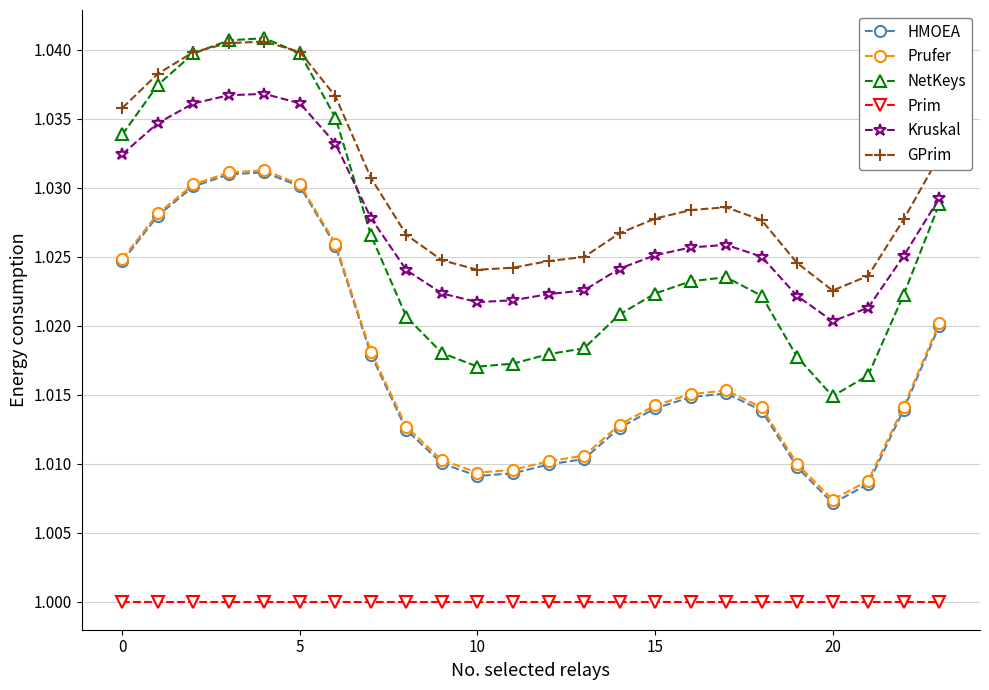

Does the chart have visible grid lines?

Yes